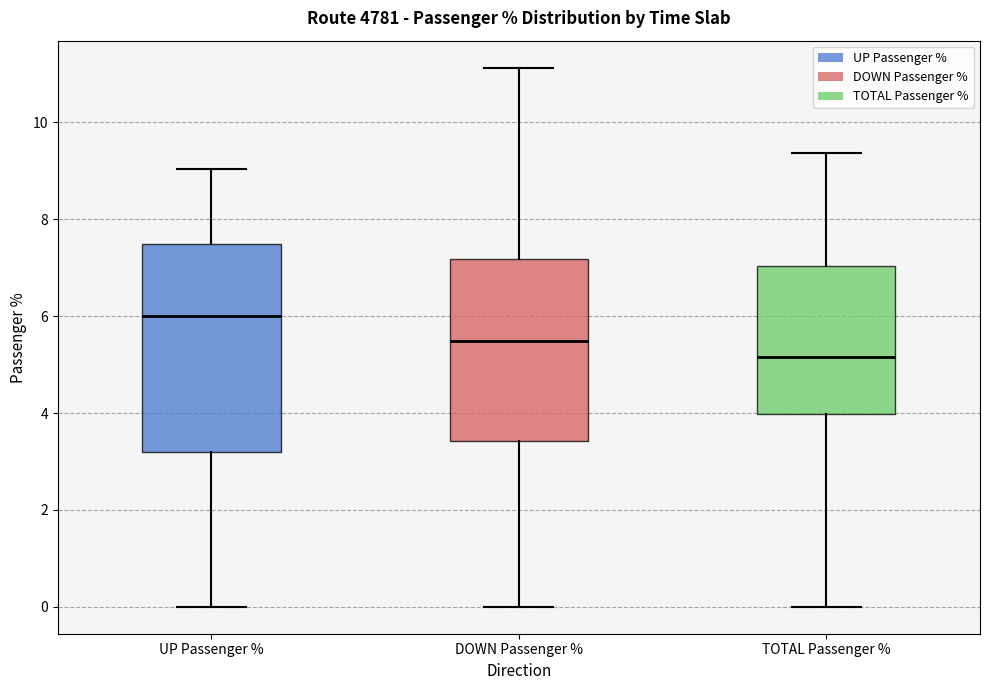

Reading left to right, read every box against the y-axis: the position of its median line, the range the box covers, and the ends of its whiskers. The values are not printed on the chart, so give them approximately, as read against the axis.

UP Passenger %: median 6.0, box 3.2 to 7.4, whiskers 0.0 to 9.0
DOWN Passenger %: median 5.4, box 3.4 to 7.2, whiskers 0.0 to 11.2
TOTAL Passenger %: median 5.2, box 4.0 to 7.0, whiskers 0.0 to 9.4